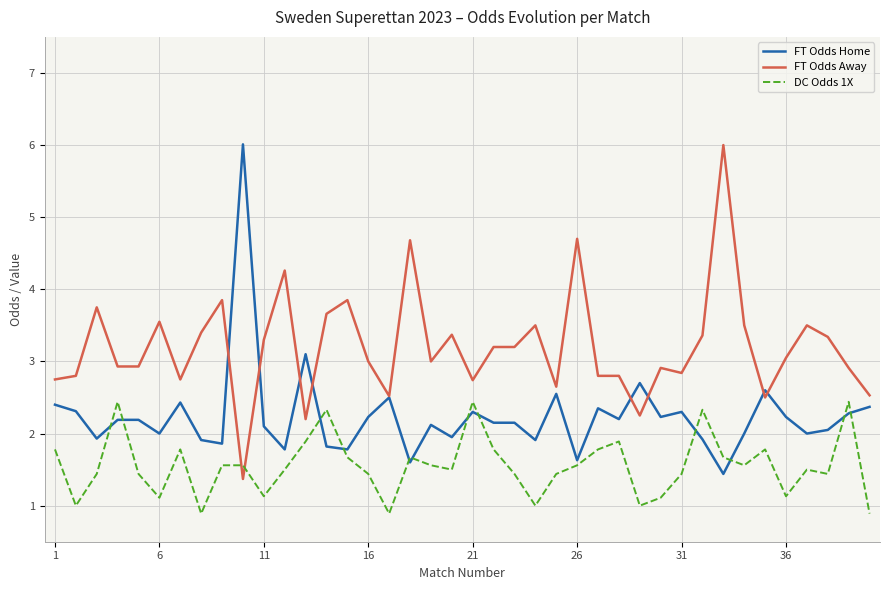

After their last crossing, which series has the higher values: DC Odds 1X or FT Odds Home?

FT Odds Home